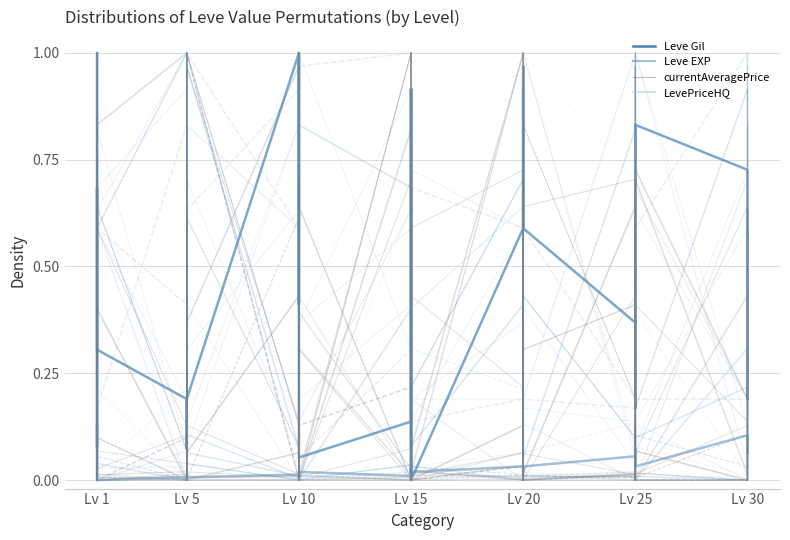

Is it true that currentAveragePriceHQ equals 0.3 at Lv 10?

False